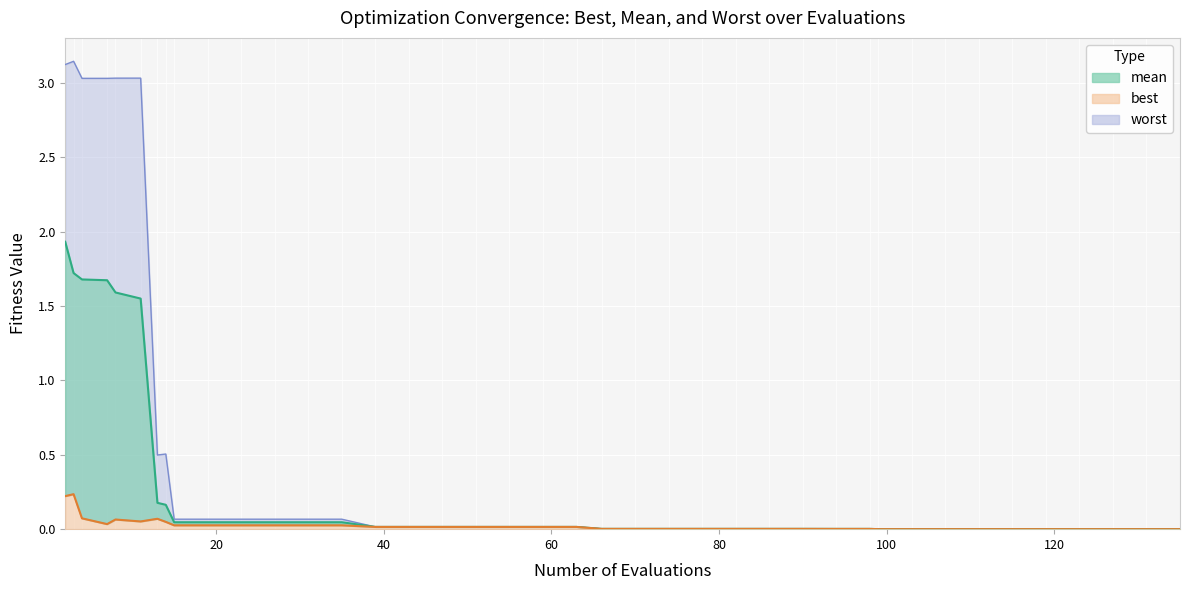

What is the greatest value displayed?

3.1